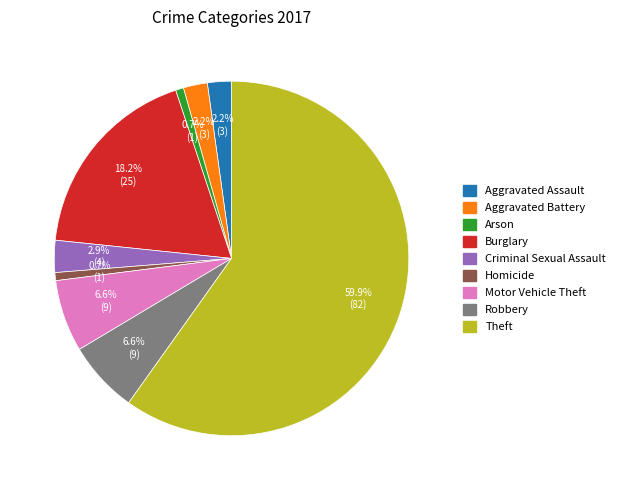

What is the largest slice in the pie chart?

Theft